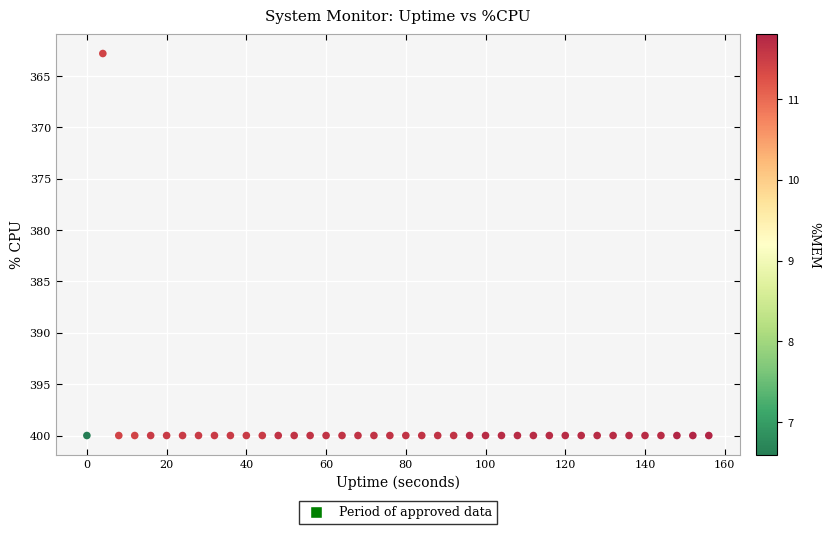

What Y value in the scatter plot is closest to 381?

362.8